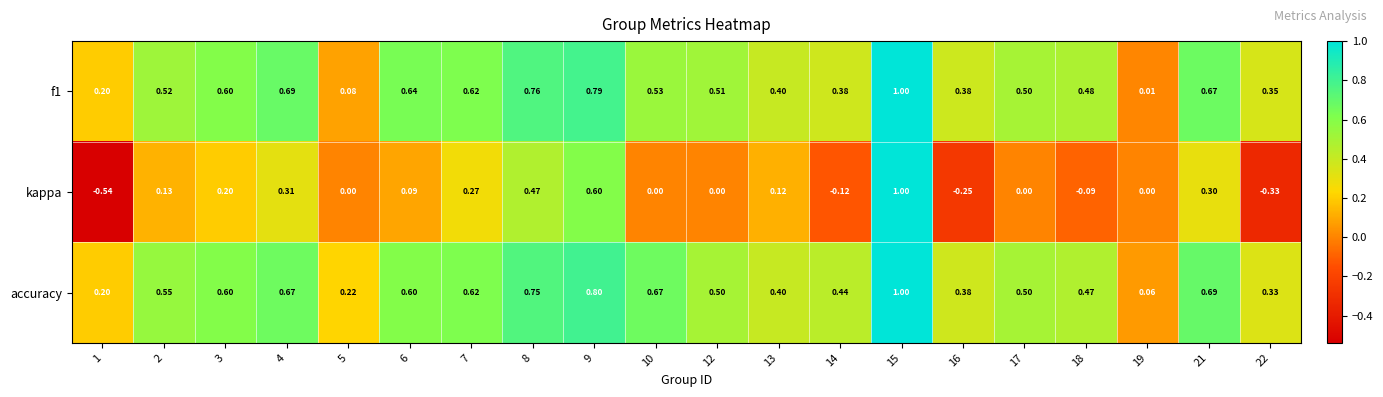

Which label corresponds to the largest value in the chart?

15